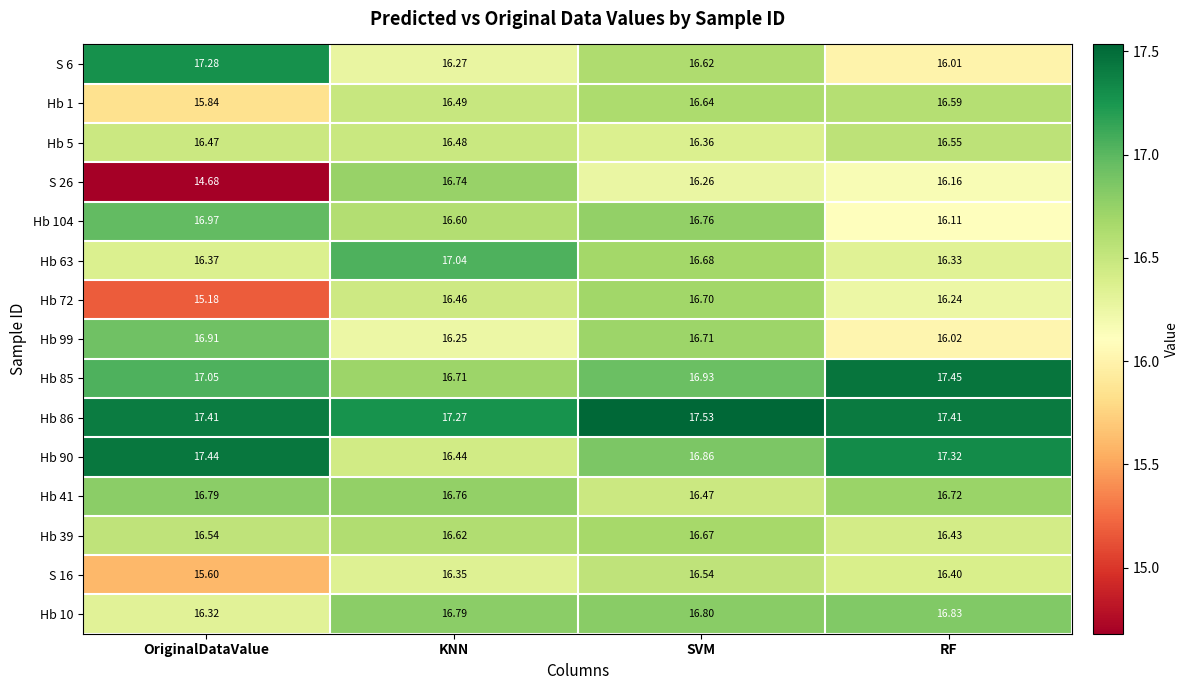

Rank the categories by Hb 5 value from highest to lowest.

RF, KNN, OriginalDataValue, SVM